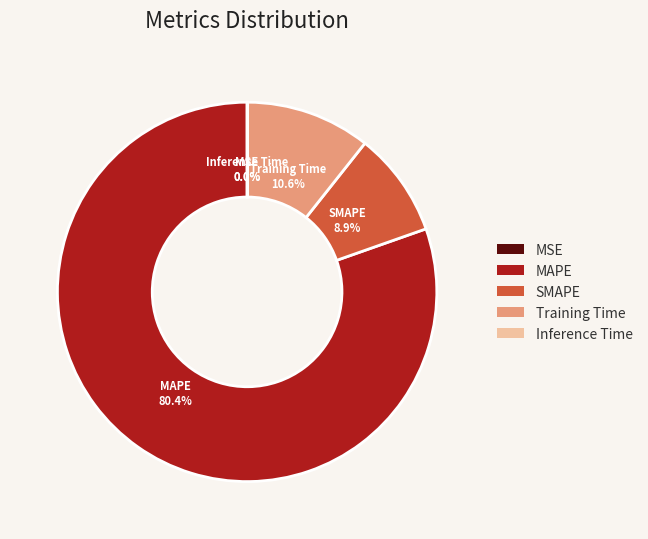

Does Training Time account for over 50% of the chart?

No